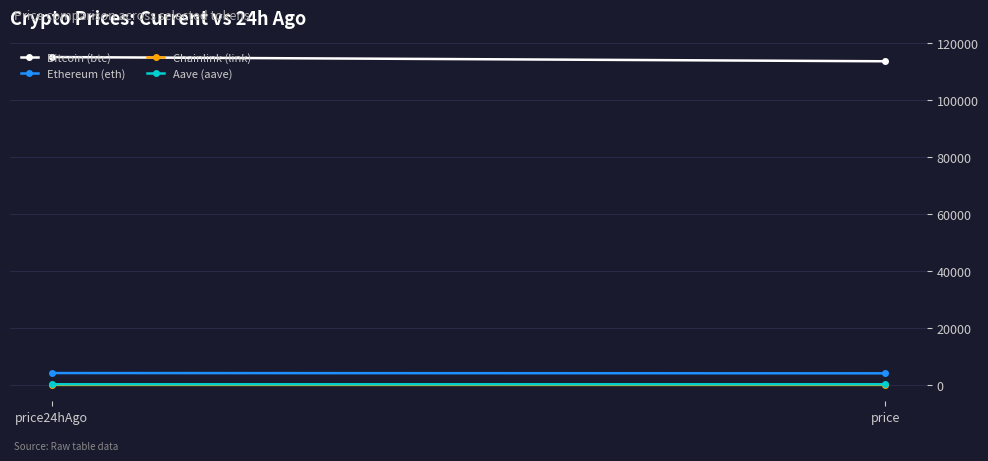

What is the sum of all Aave (aave) values?

474.8